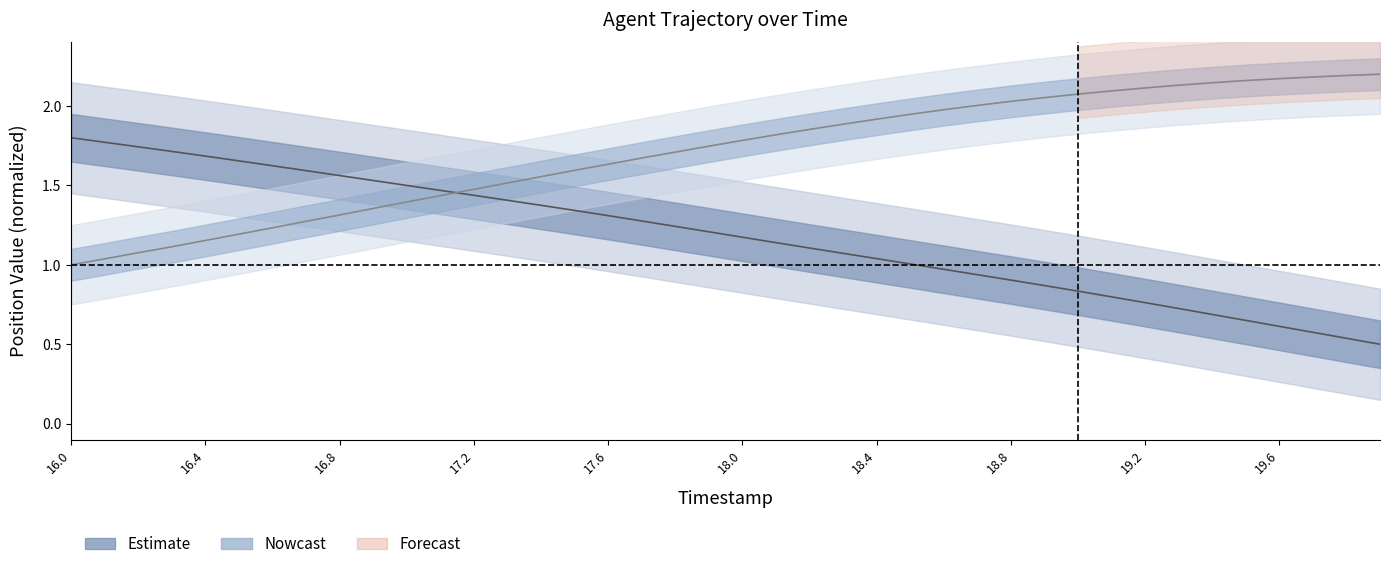

What is the highest value of the X series?

1.8